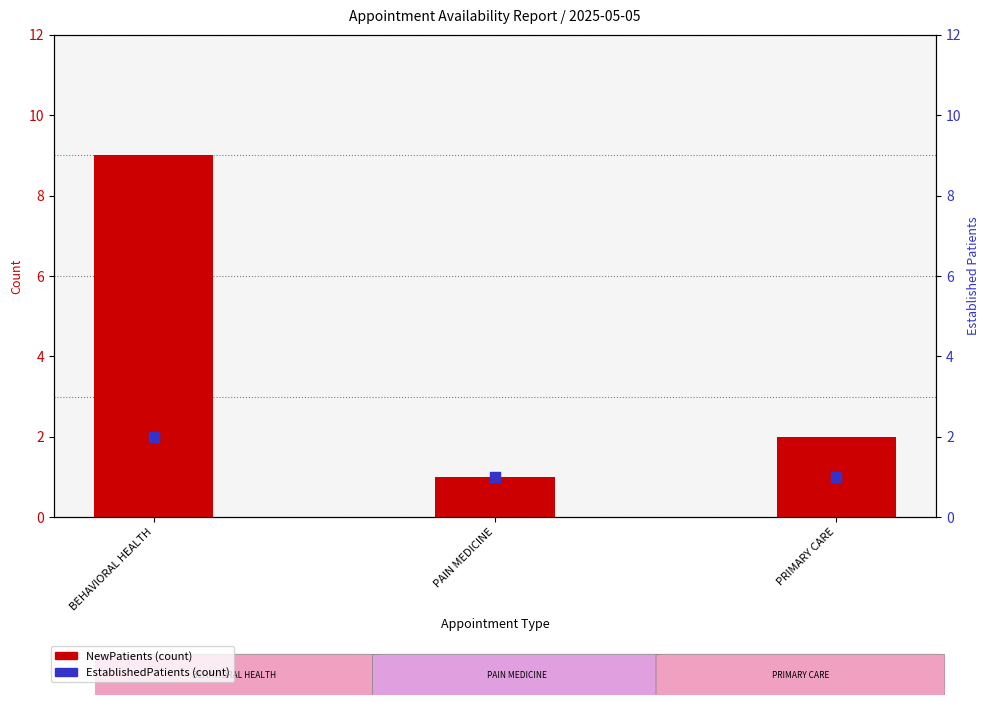

At how many categories does at least one series exceed 3?

1